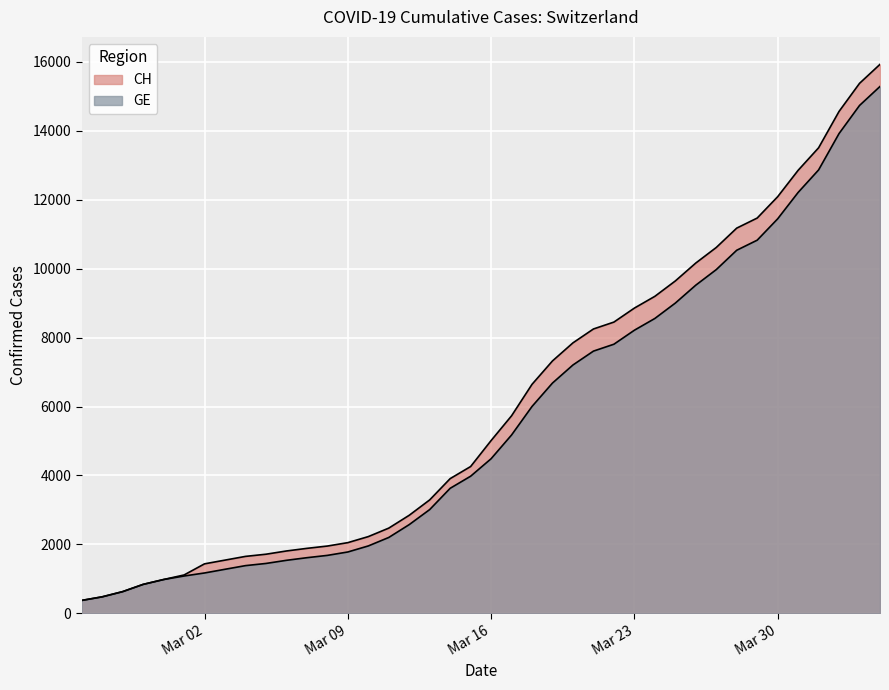

Rank the series by their average value, from lowest to highest.

GE, CH